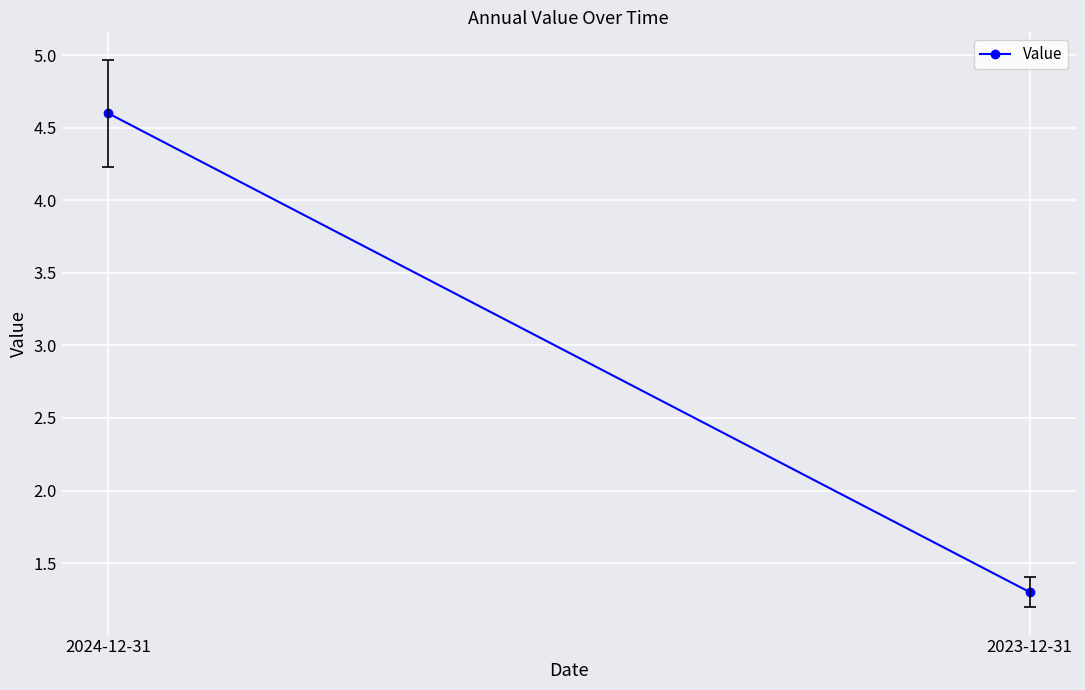

Reading left to right, list all the values displayed in this chart.

2024-12-31=4.6	2023-12-31=1.3